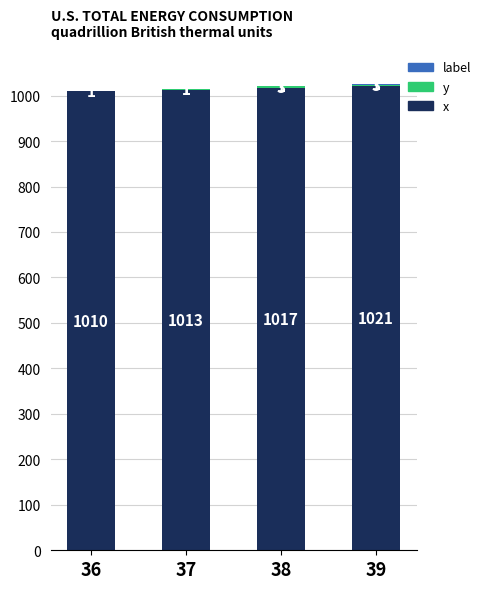

What is the total value across all series at 38?

1021